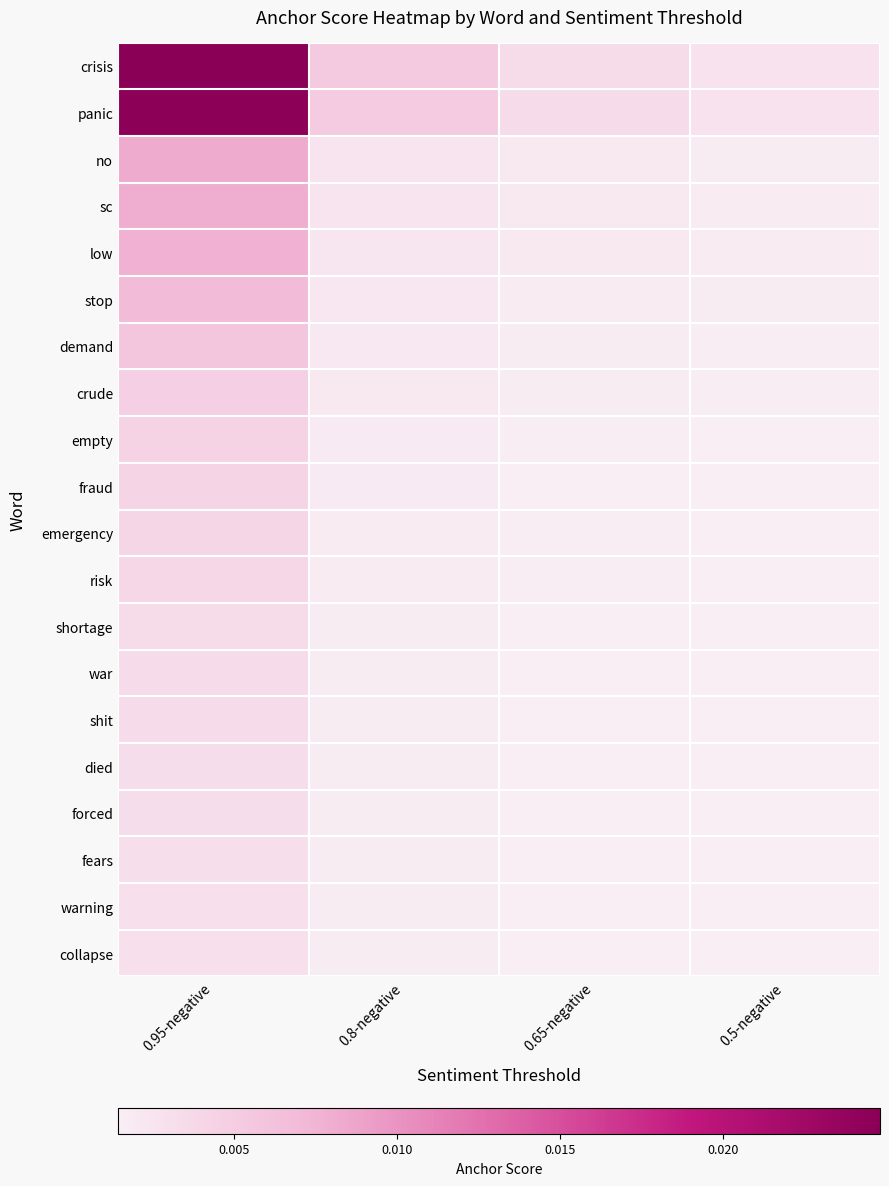

At how many categories does at least one series exceed 0?

4